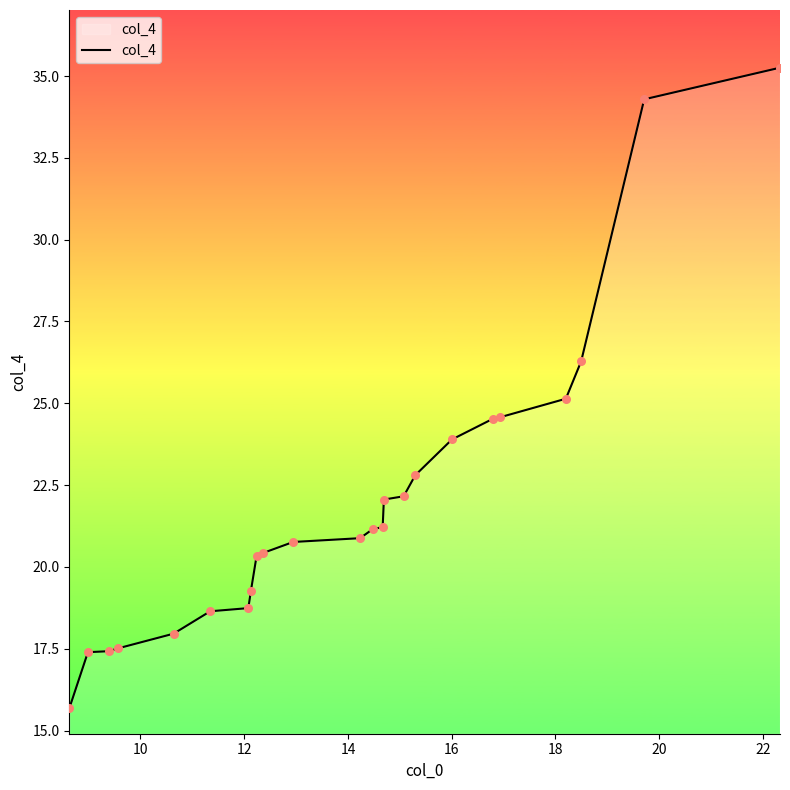

What is the minimum value shown in the chart?

15.7